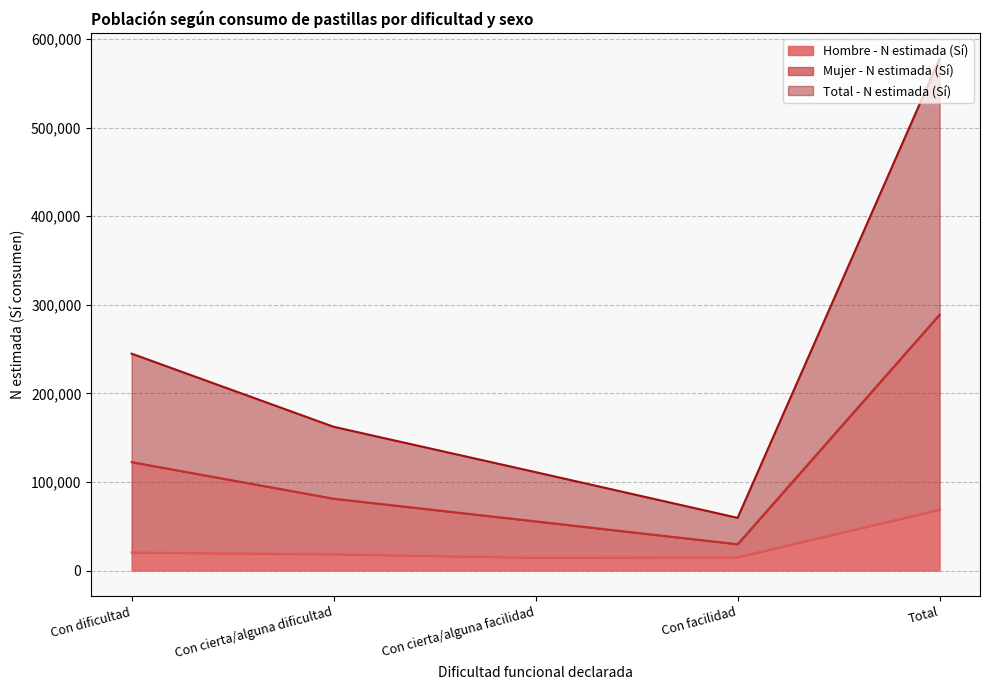

Where does the Hombre - N estimada (Sí) series first go above 18582?

Con dificultad